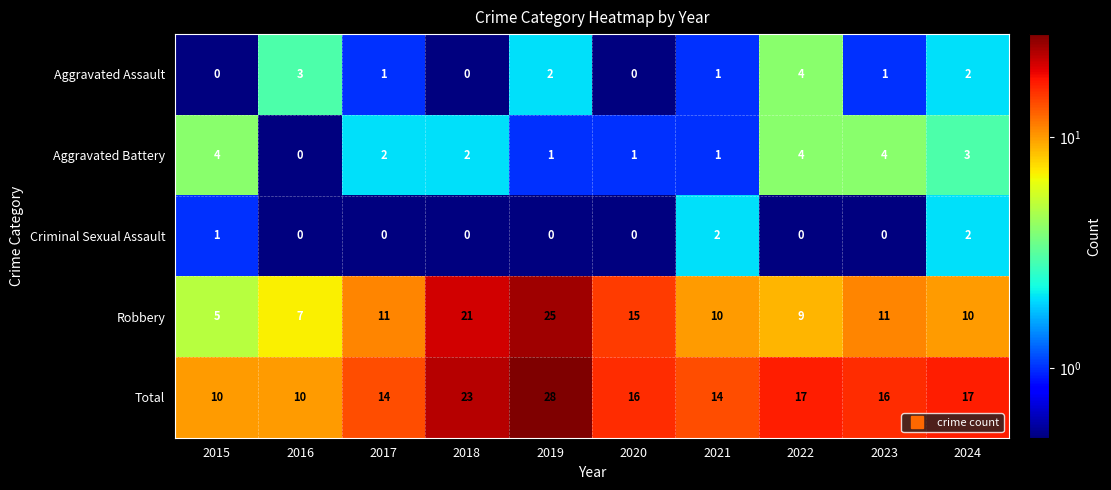

Which series has the widest spread of values?

Robbery